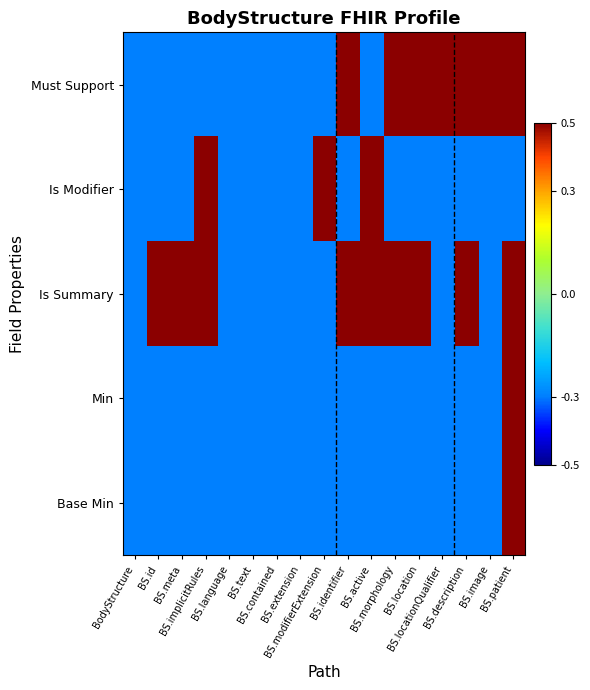

What is the minimum value shown in the chart?

-0.3